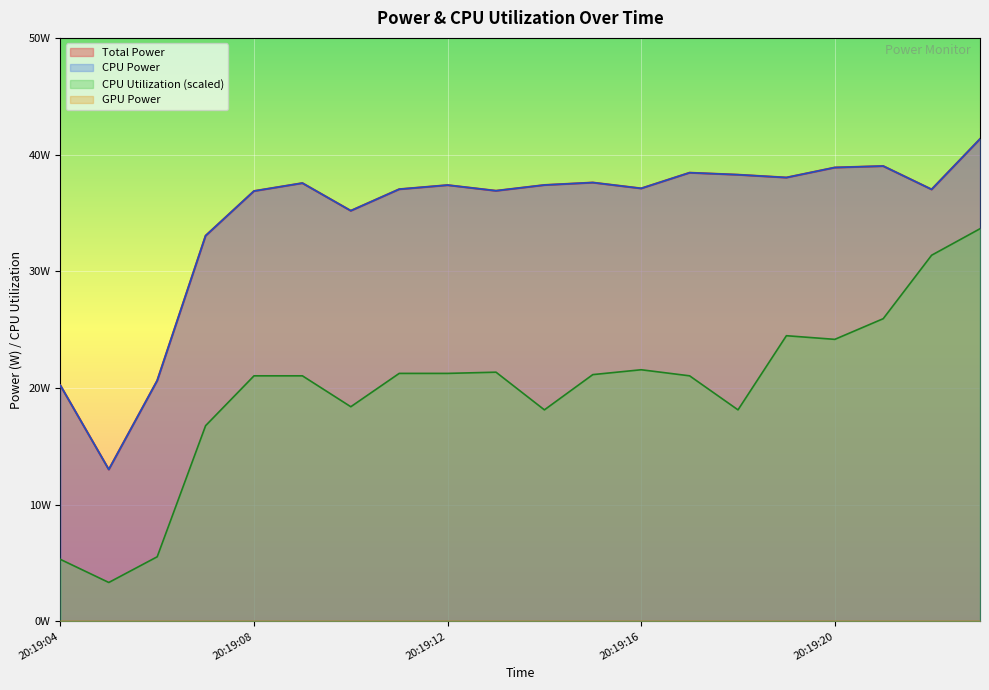

Which has a higher value, 20:19:07 or 20:19:22?

20:19:22